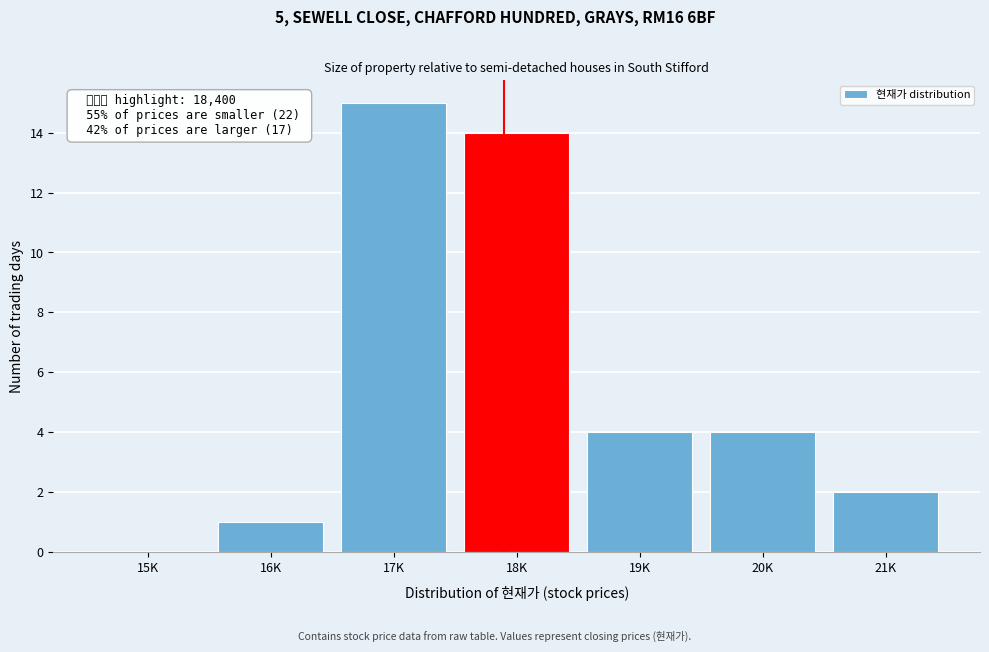

What is the sum of all values?

40